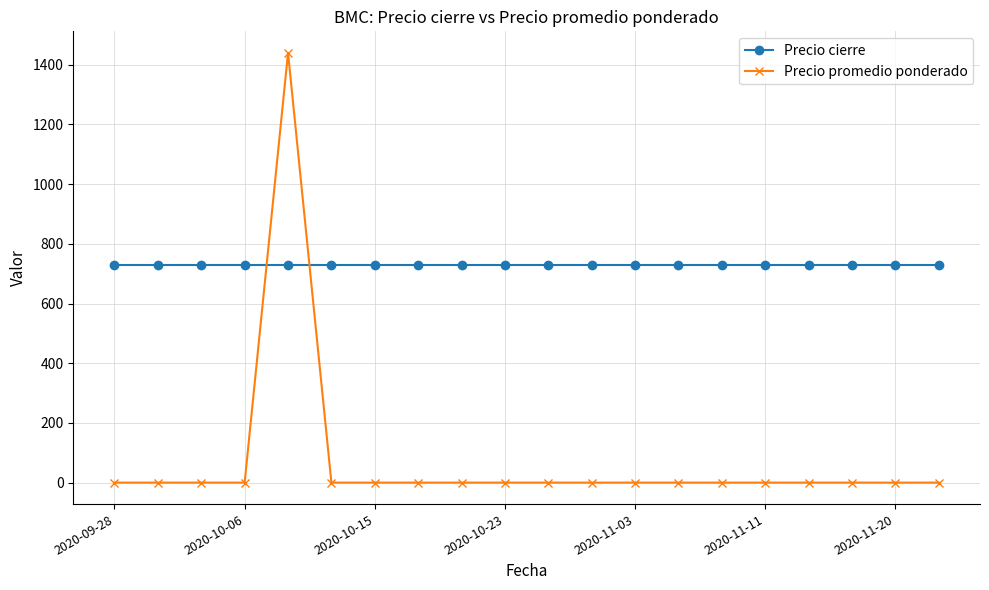

True or false: Precio promedio ponderado and Precio cierre intersect in this chart.

True